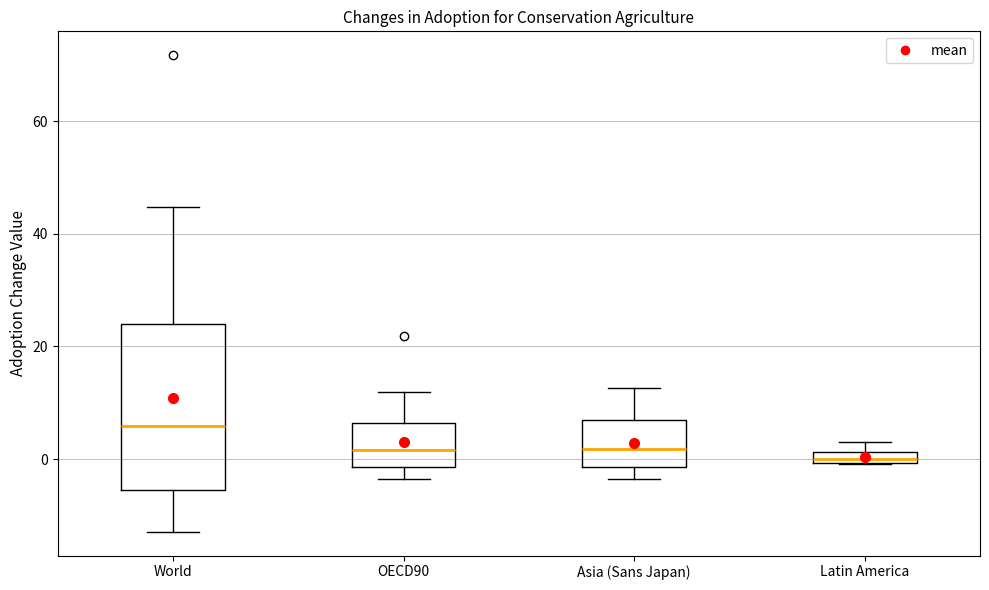

Comparing the boxes themselves (not the whiskers), which one is the tallest?

World